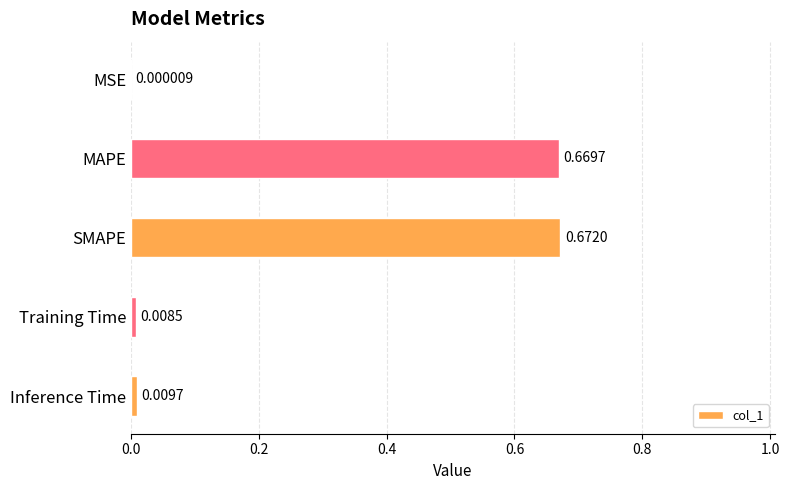

What is the sum of all values?

1.4